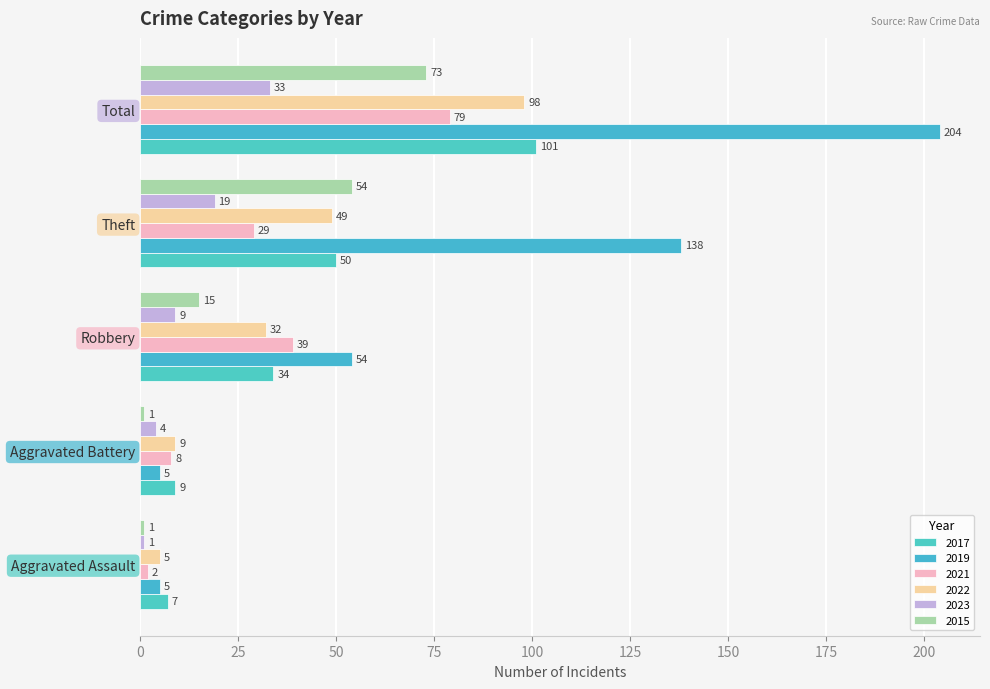

Reading right to left, list all the values displayed in this chart.

2015: Total=73	Theft=54	Robbery=15	Aggravated Battery=1	Aggravated Assault=1
2017: Total=101	Theft=50	Robbery=34	Aggravated Battery=9	Aggravated Assault=7
2019: Total=204	Theft=138	Robbery=54	Aggravated Battery=5	Aggravated Assault=5
2021: Total=79	Theft=29	Robbery=39	Aggravated Battery=8	Aggravated Assault=2
2022: Total=98	Theft=49	Robbery=32	Aggravated Battery=9	Aggravated Assault=5
2023: Total=33	Theft=19	Robbery=9	Aggravated Battery=4	Aggravated Assault=1